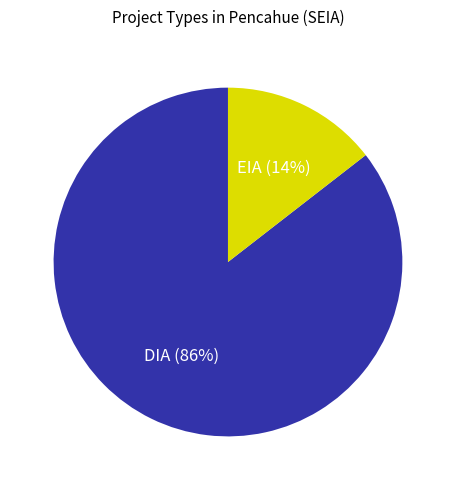

Which category accounts for the majority?

DIA